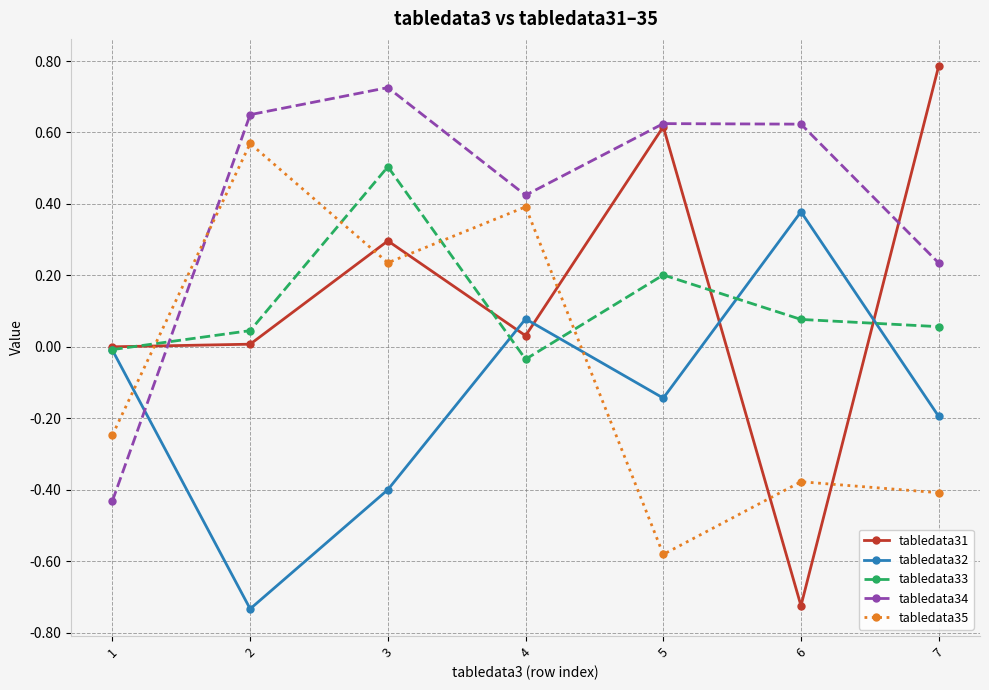

The tabledata31 series shows 0.9 at 5. True or false?

False